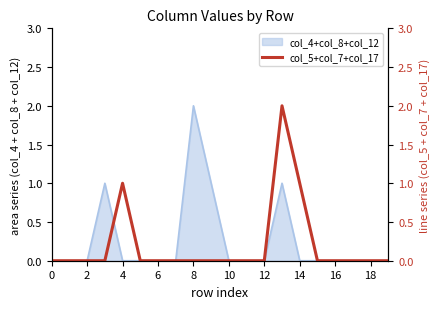

How many lines are shown in the chart?

1